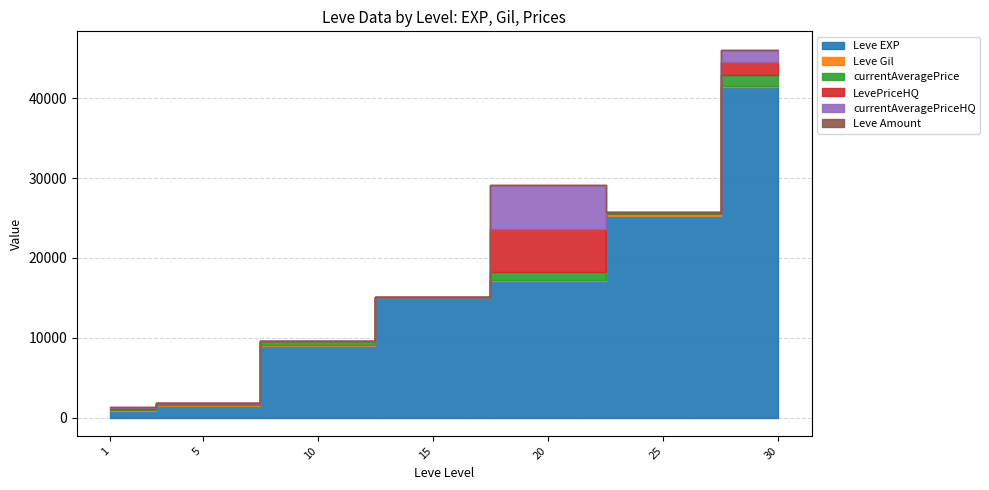

The LevePriceHQ series shows 5441.8 at 20. True or false?

True